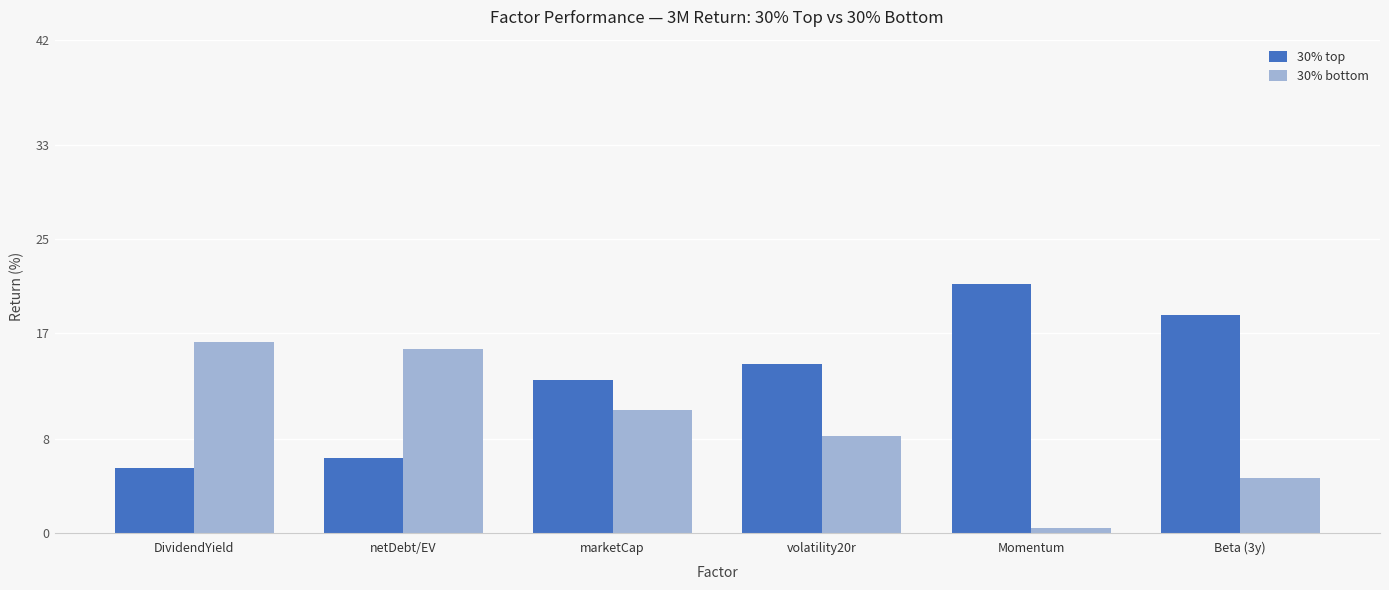

Where does the 30% bottom series first go above 10?

DividendYield